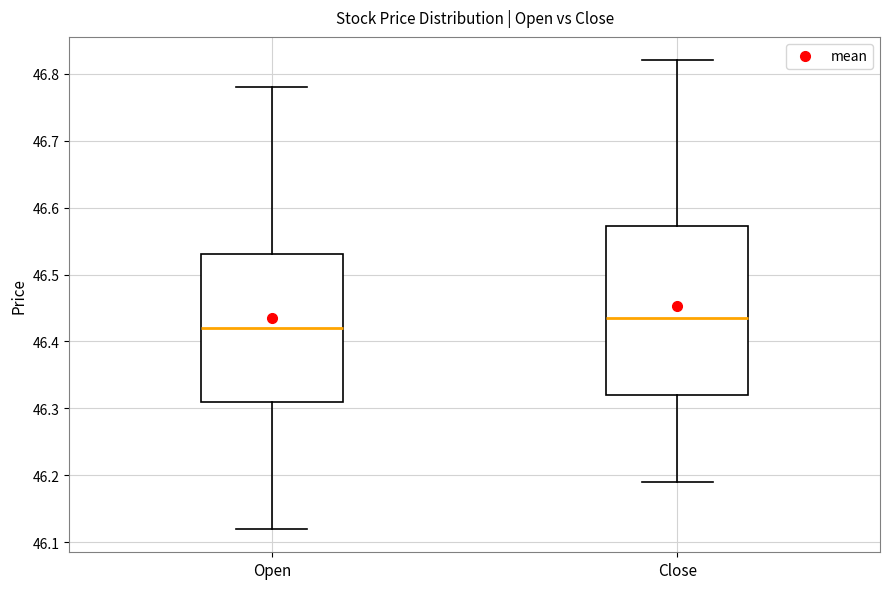

Reading left to right, read every box against the y-axis: the position of its median line, the range the box covers, and the ends of its whiskers. The values are not printed on the chart, so give them approximately, as read against the axis.

Open: median 46.42, box 46.31 to 46.53, whiskers 46.12 to 46.78
Close: median 46.44, box 46.32 to 46.57, whiskers 46.19 to 46.82